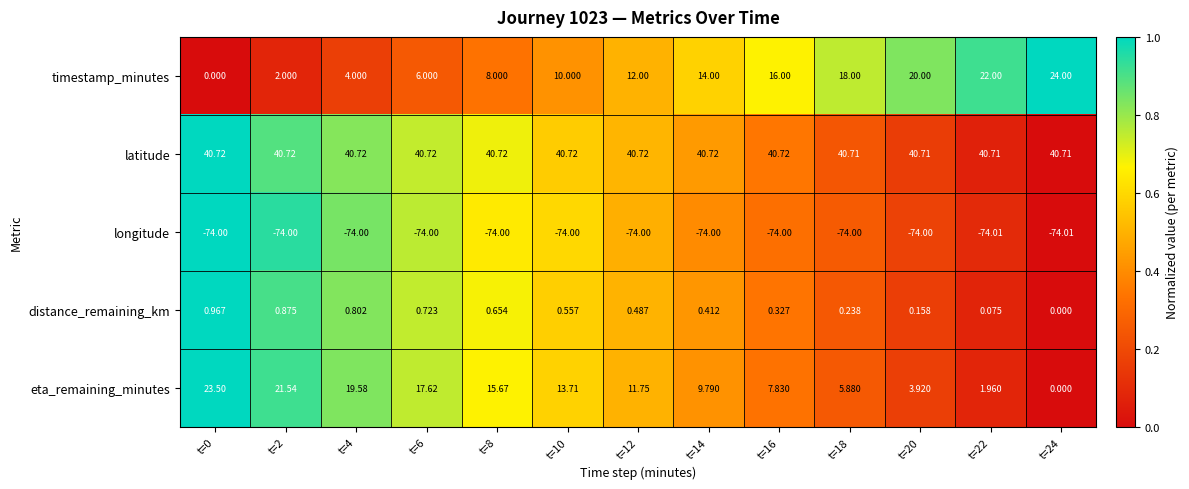

Which series has the largest total across all categories?

latitude